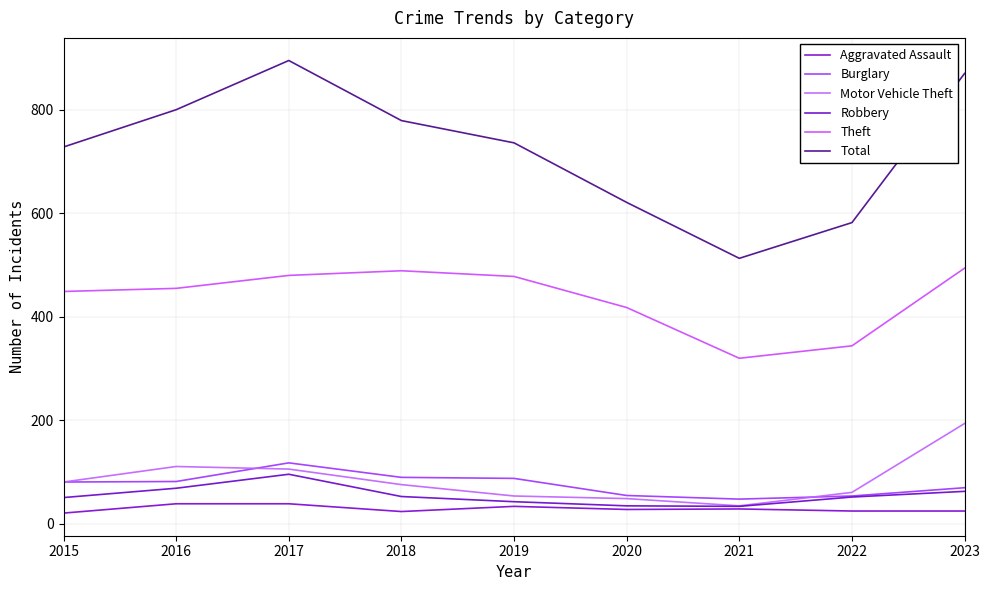

The value of Motor Vehicle Theft at 2023 is 194. True or false?

True